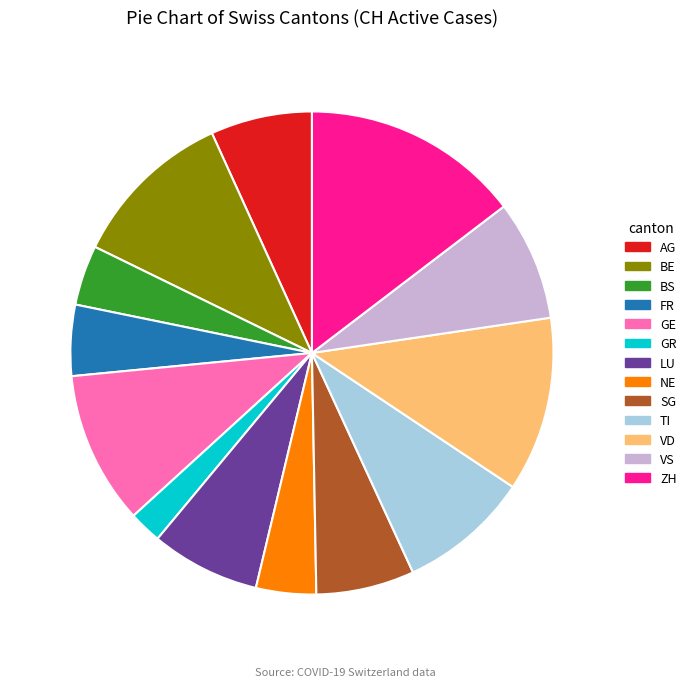

Do GE and GR together represent more than half of the pie?

No